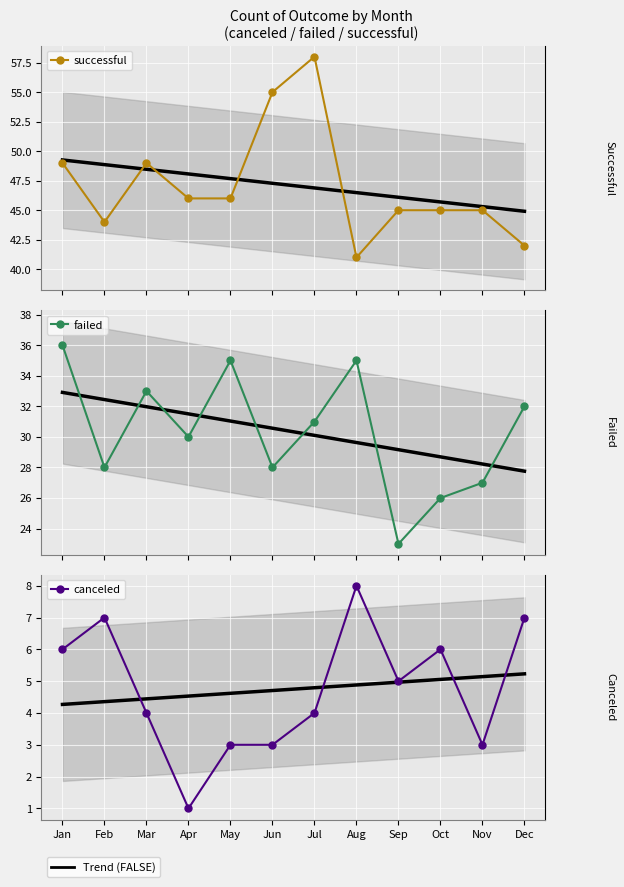

True or false: failed and canceled intersect in this chart.

False